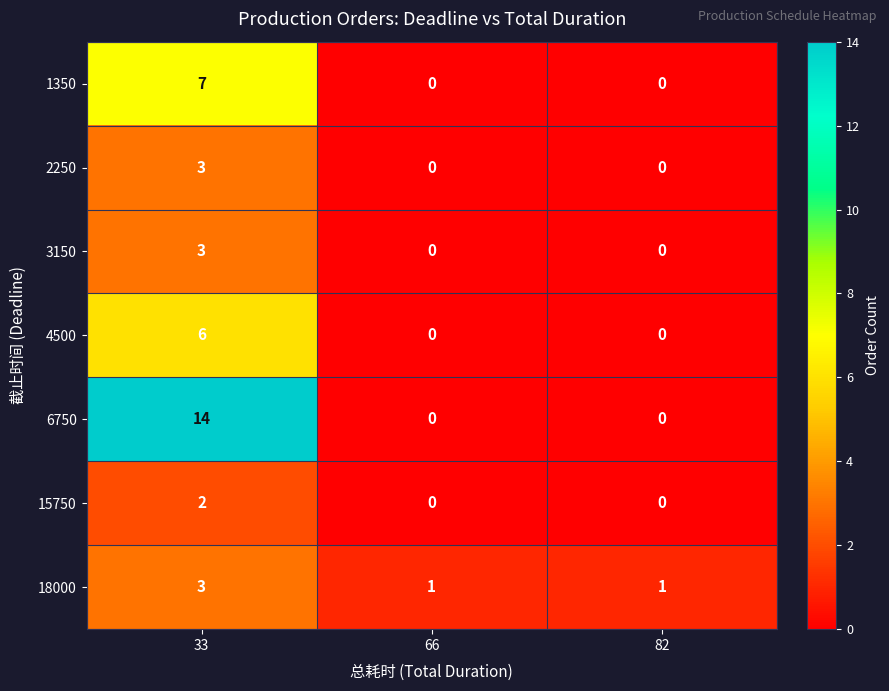

How many categories are shown in the chart?

3